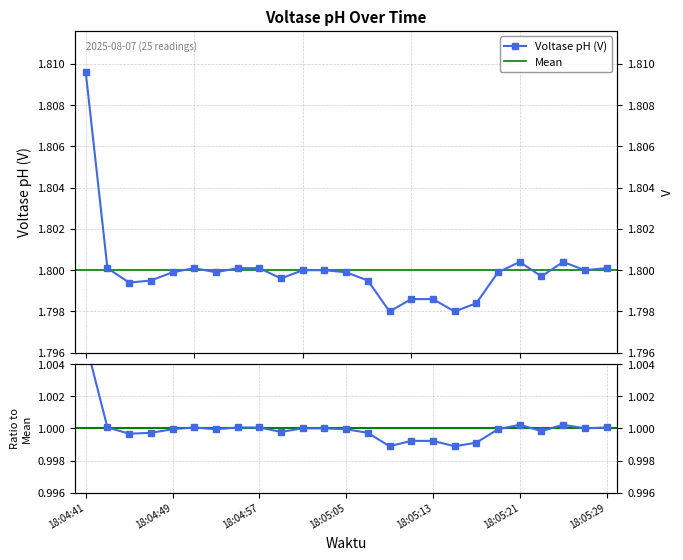

What is the smallest value displayed?

1.8